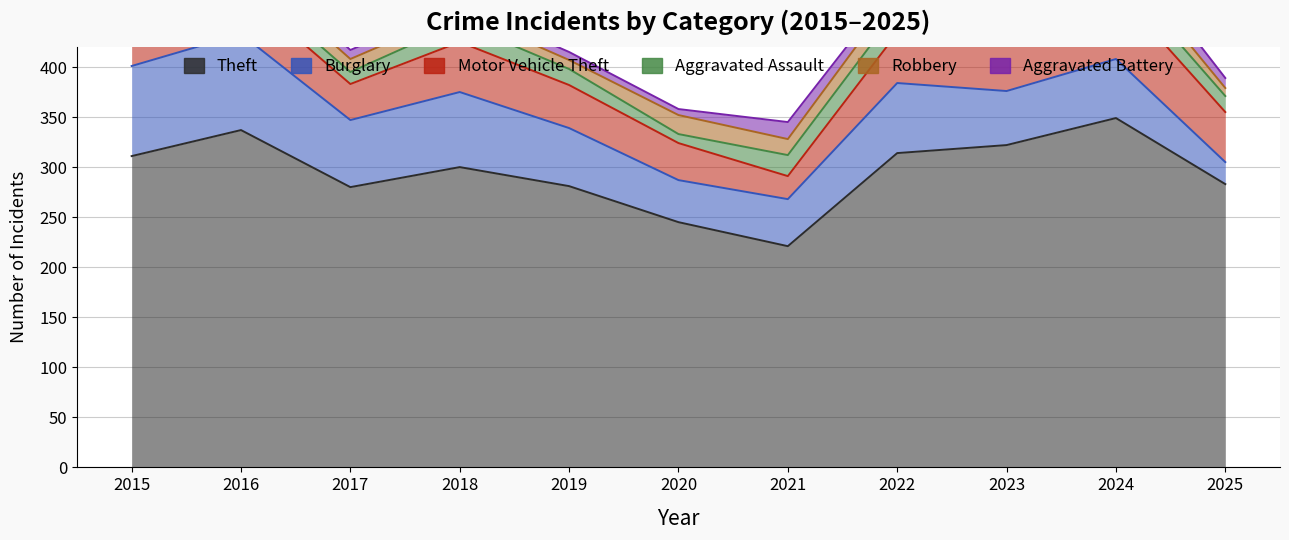

Between 2019 and 2015, which is larger?

2015